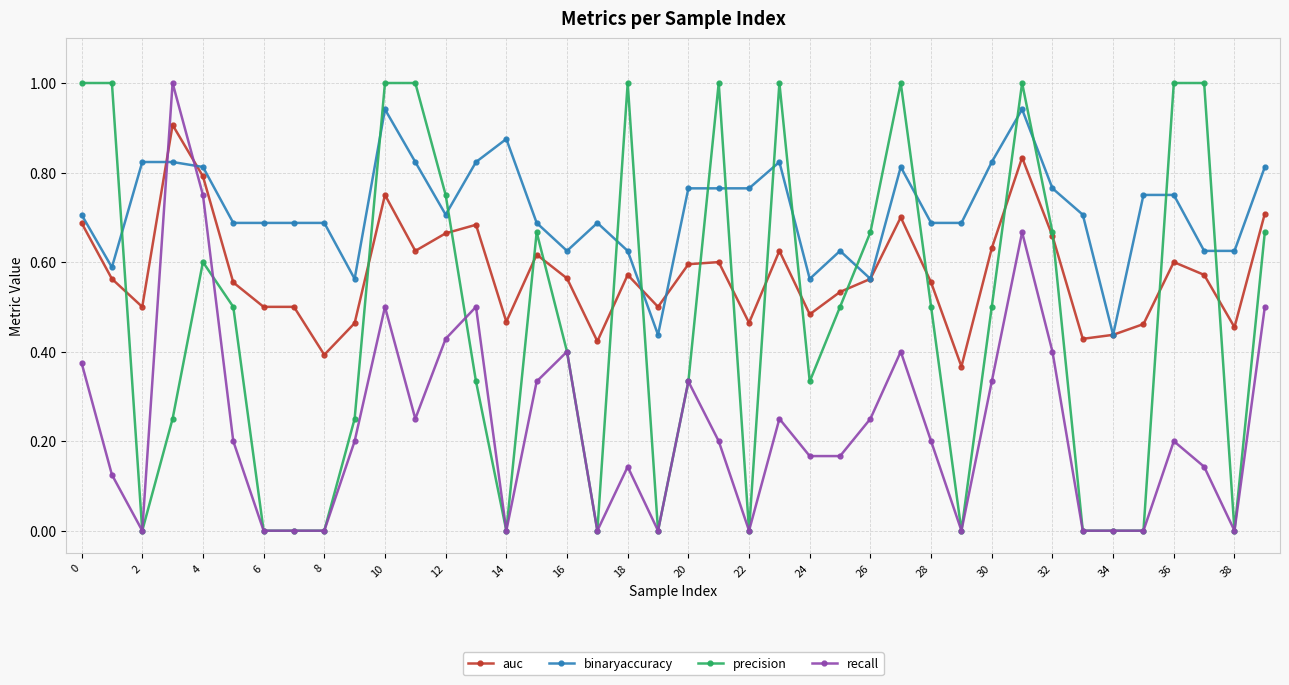

Which series has the largest total across all categories?

binaryaccuracy